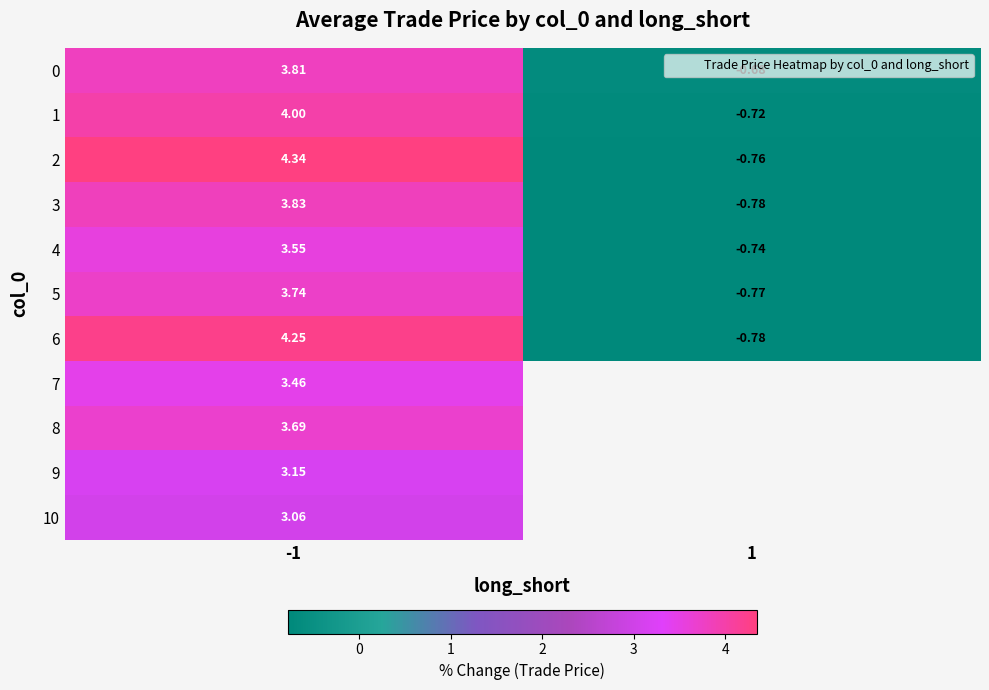

What is the maximum value shown in the chart?

4.3